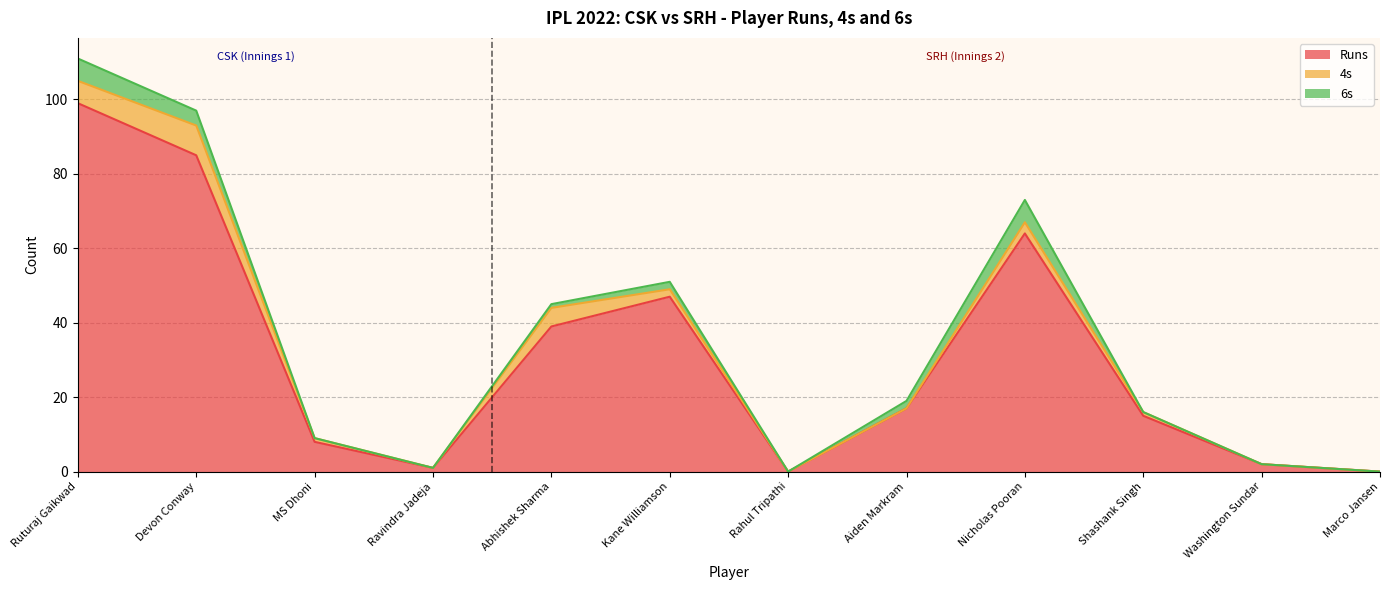

What is the maximum value for 6s?

6